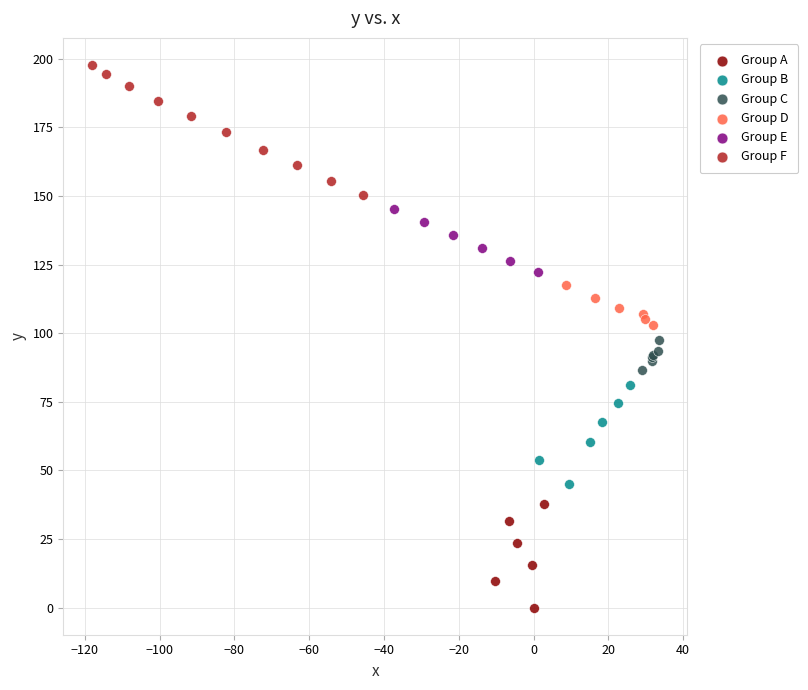

Which series has the widest spread of Y values?

Group F